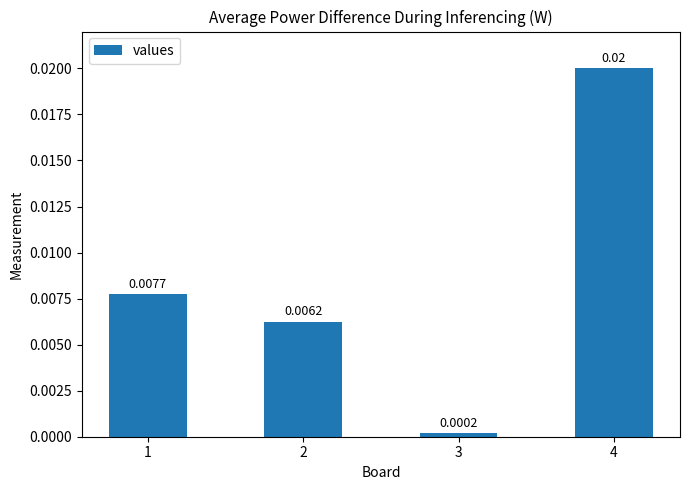

Does the chart contain stacked bars?

No